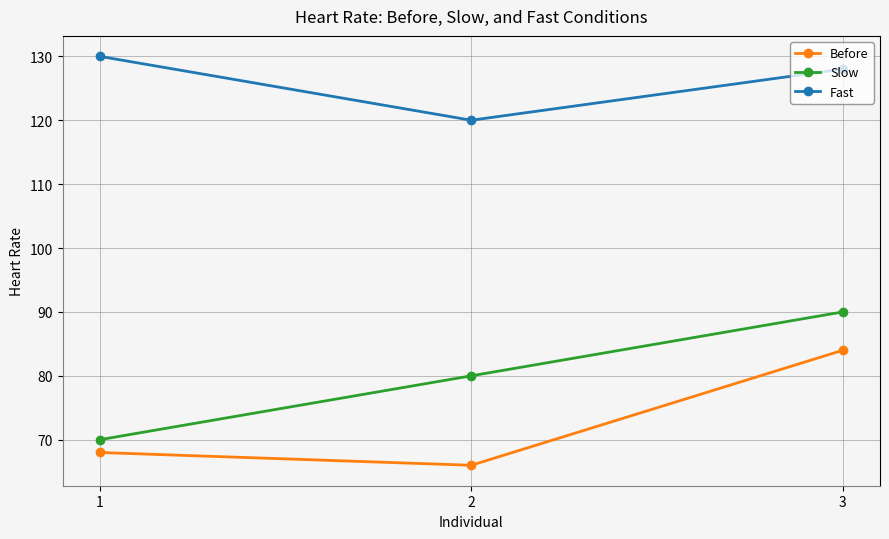

At how many categories does at least one series exceed 117?

3